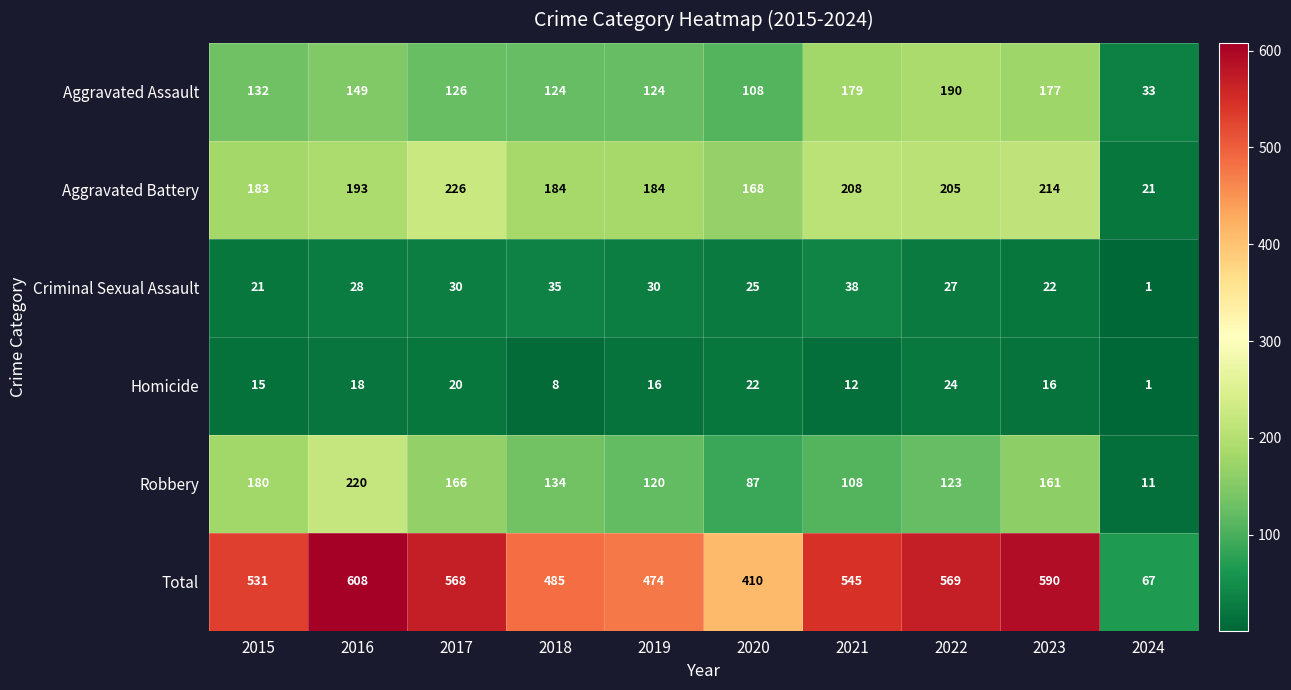

Which series has the largest total across all categories?

Total